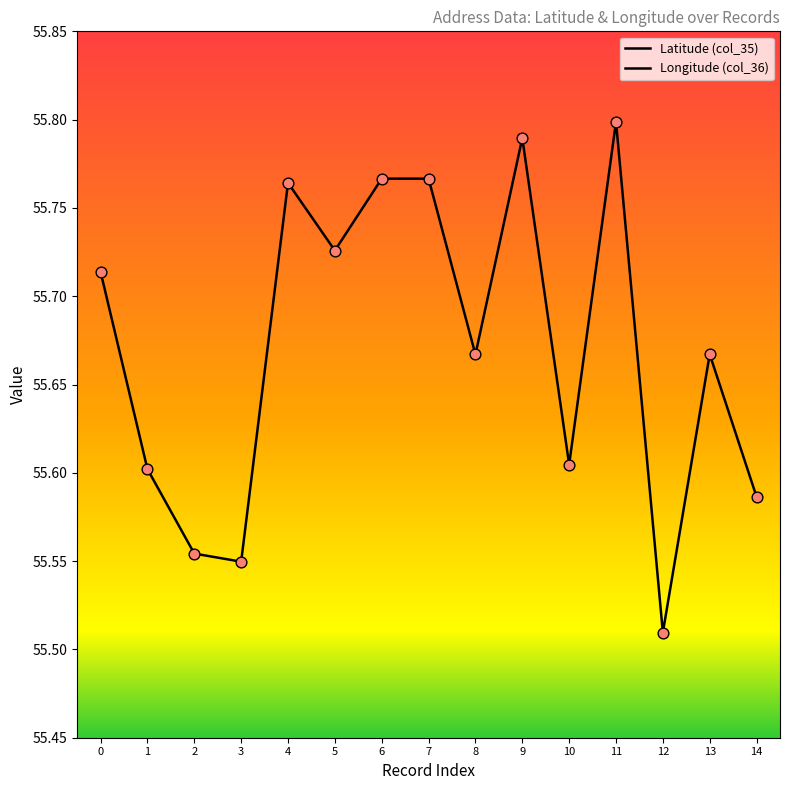

Which series reaches the minimum Y coordinate?

Longitude (col_36)